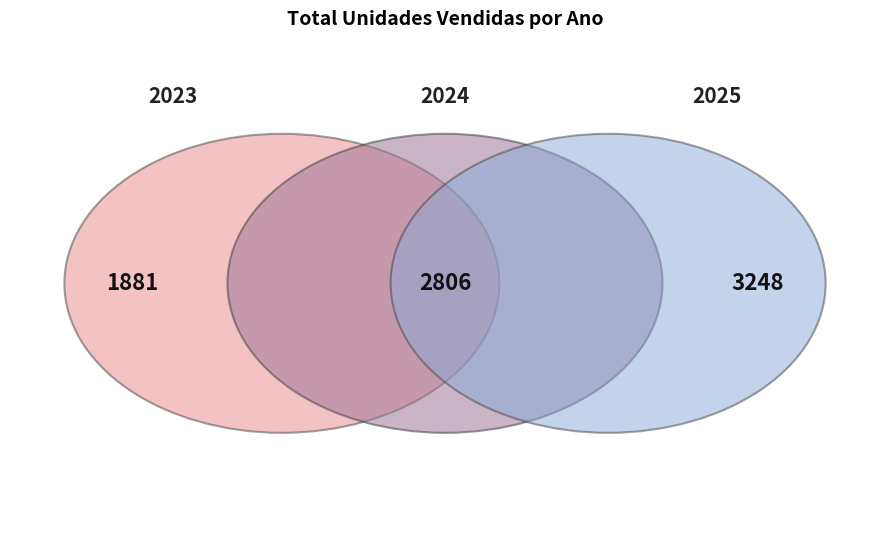

To the nearest percent, what is the average slice percentage?

33%